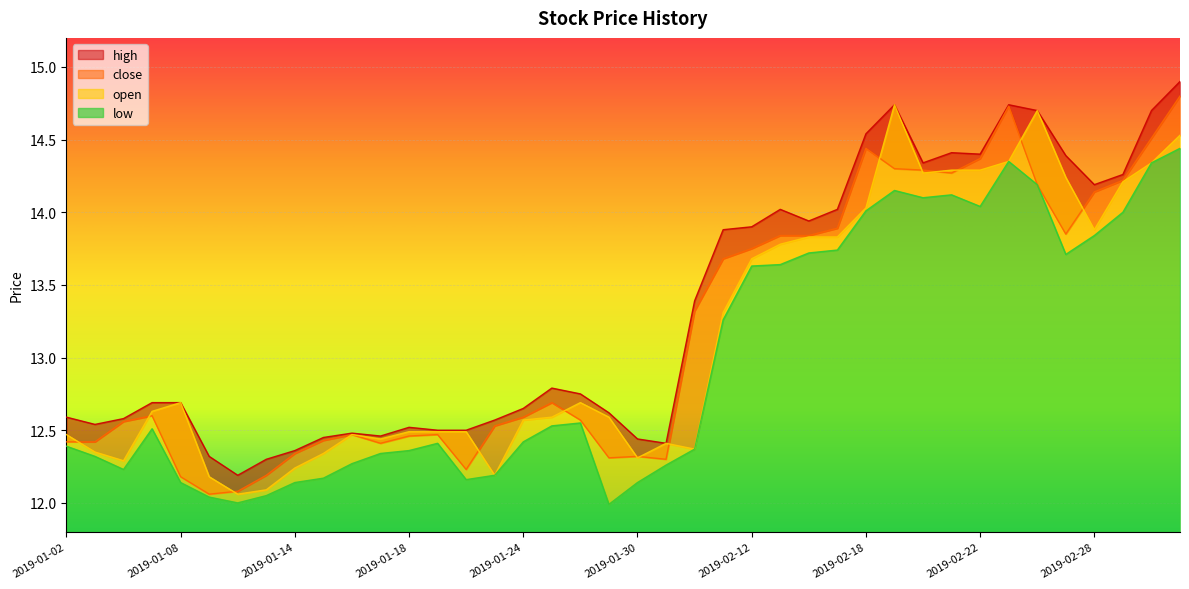

What is the label of the 2nd point from the right?

2019-03-04